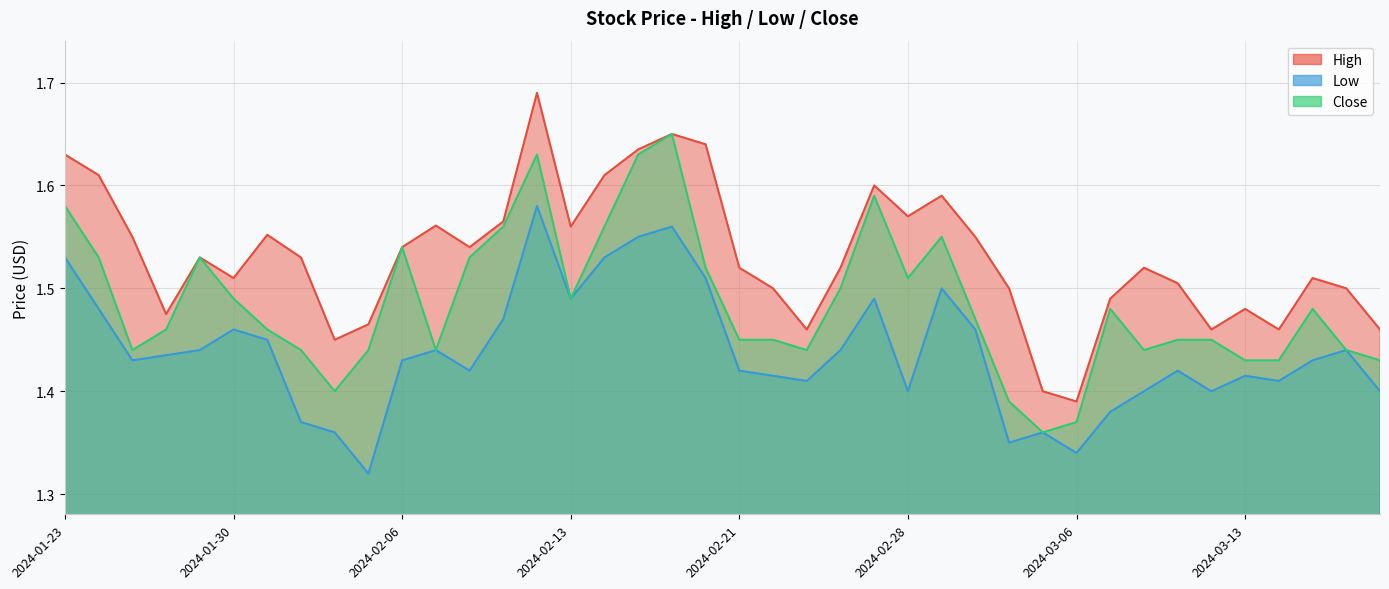

Which category has the lowest value across all series?

2024-02-05